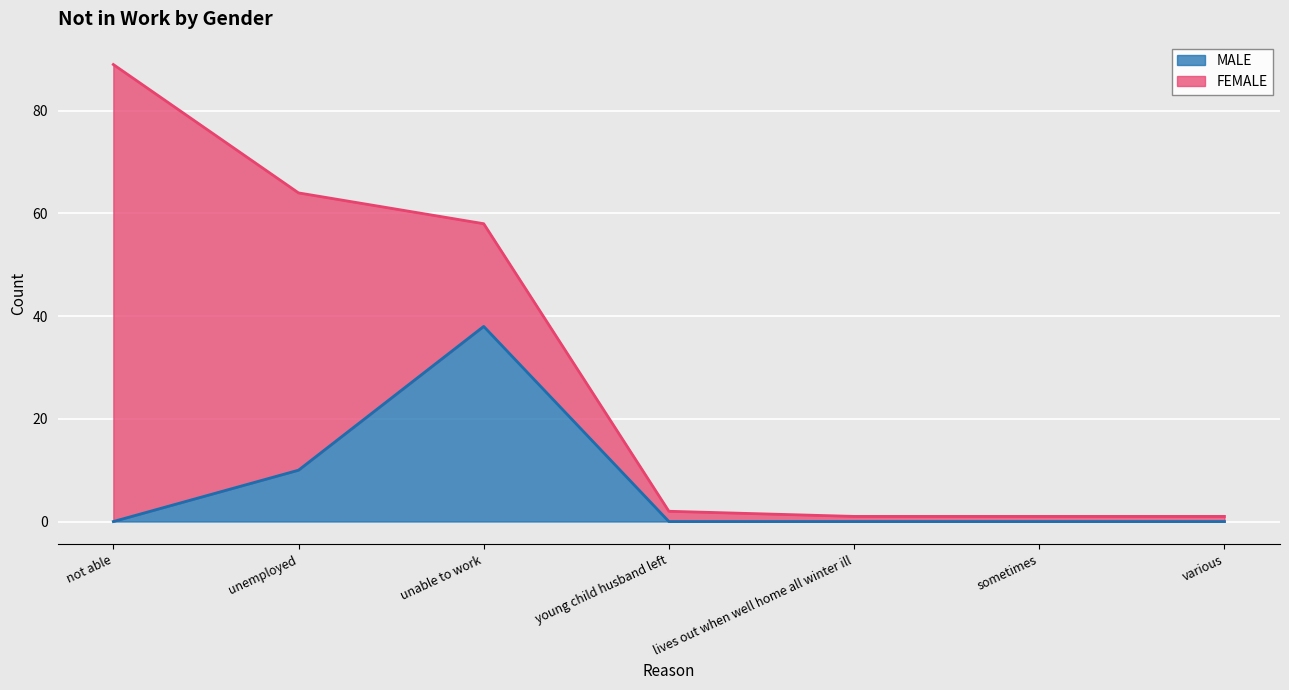

Is it true that the value at unable to work is 57?

False